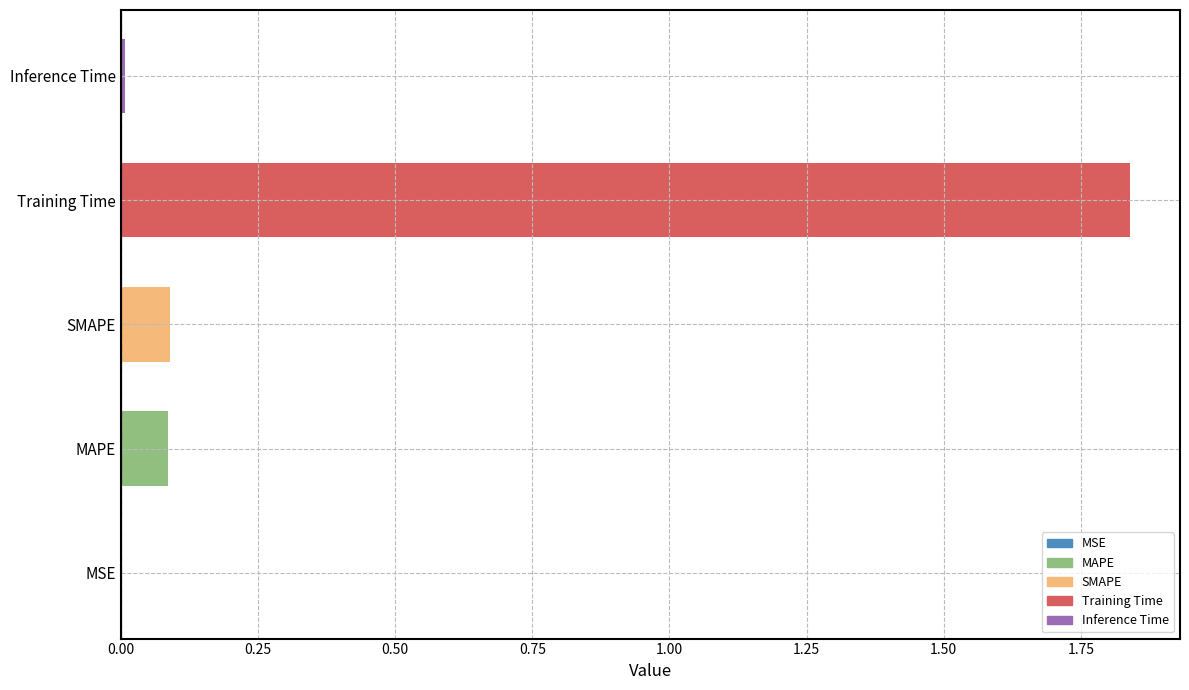

What position from the right is SMAPE?

3